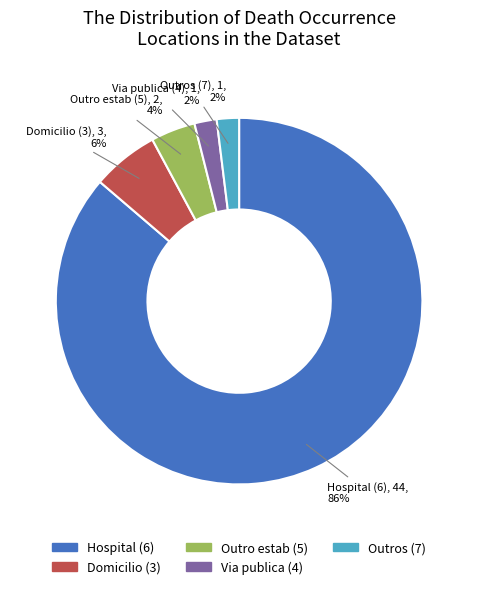

Does any single category account for the majority?

Yes